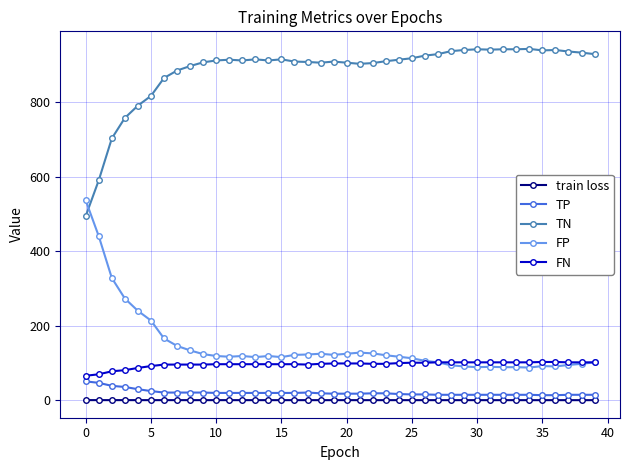

What is the greatest value displayed?

942.0